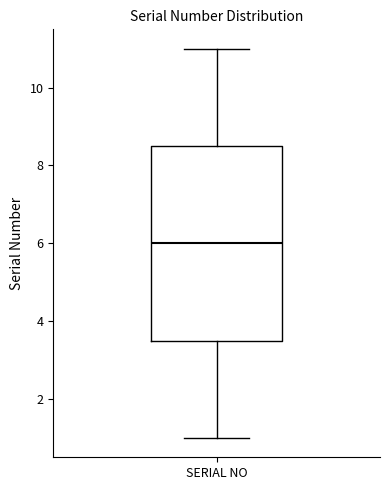

Transcribe this box plot: give where the median line is, the range the box spans, and where the two whiskers end, as read against the y-axis. The values are not printed on the chart, so give them approximately, as read against the axis.

median 6.0, box 3.6 to 8.6, whiskers 1.0 to 11.0